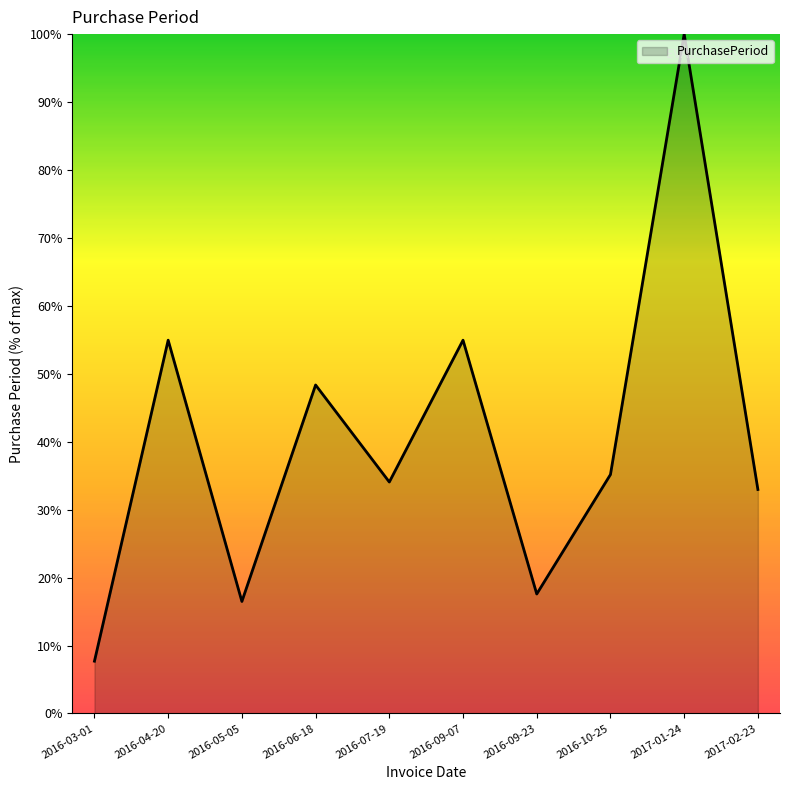

What is the greatest value displayed?

100.0